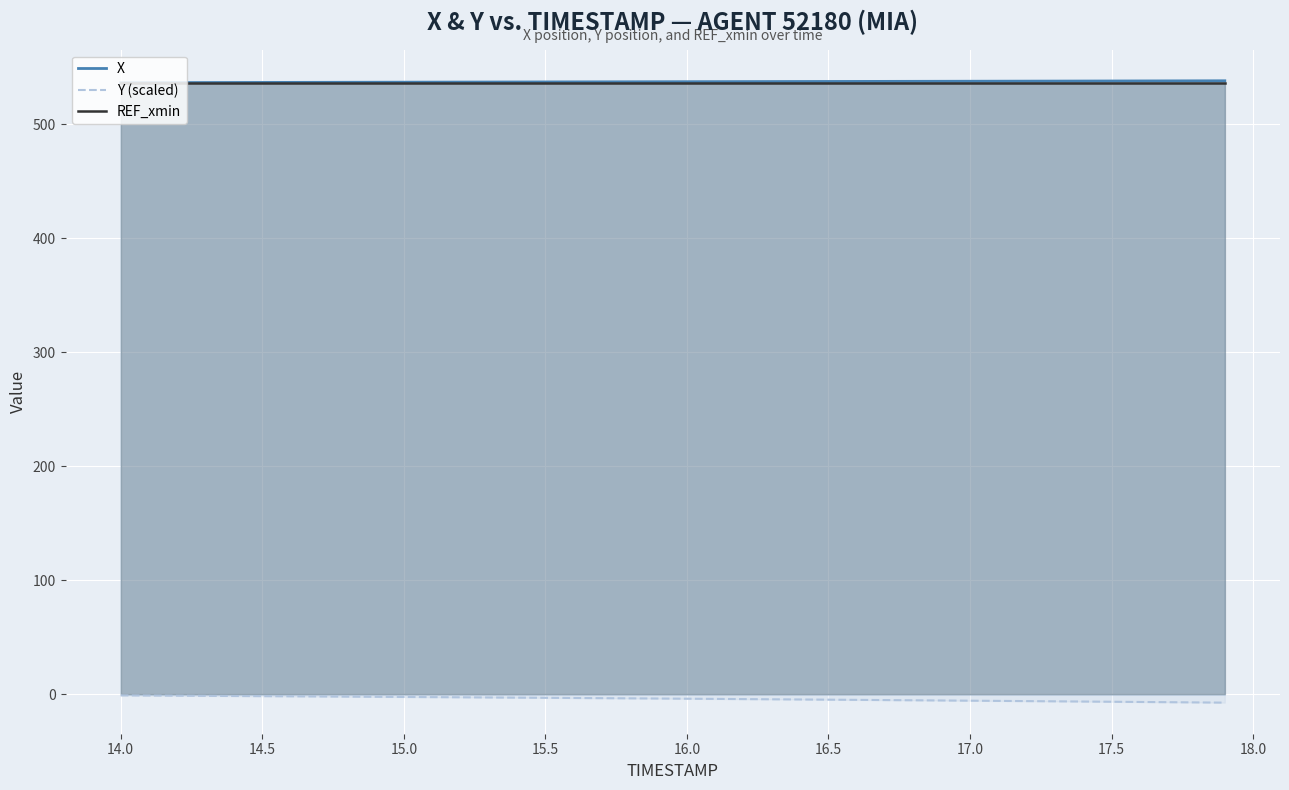

Is it true that REF_xmin equals 535.9 at 17.5?

True